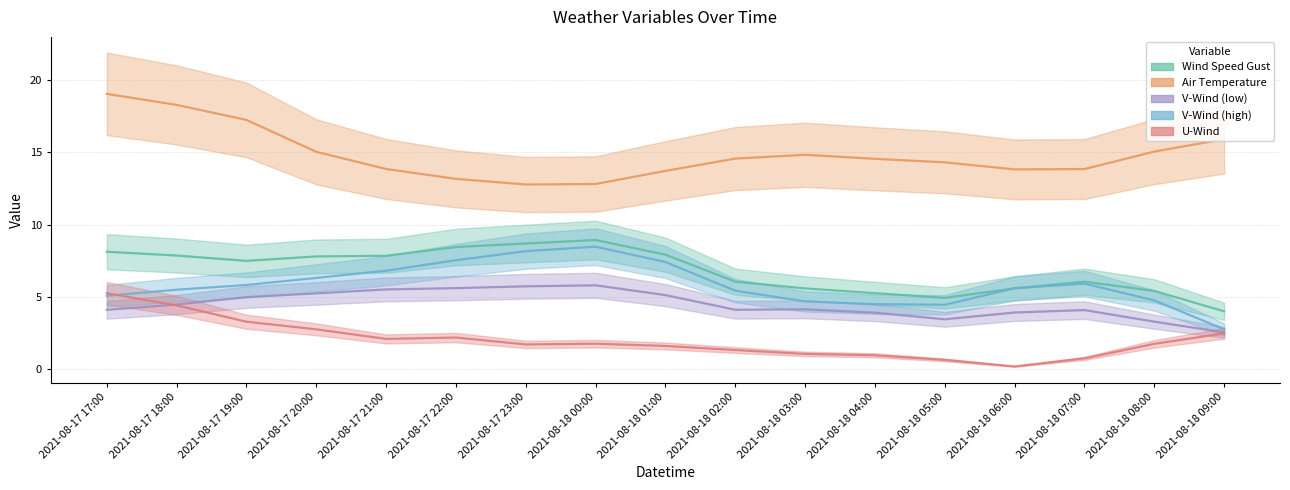

How many categories are shown in the chart?

17